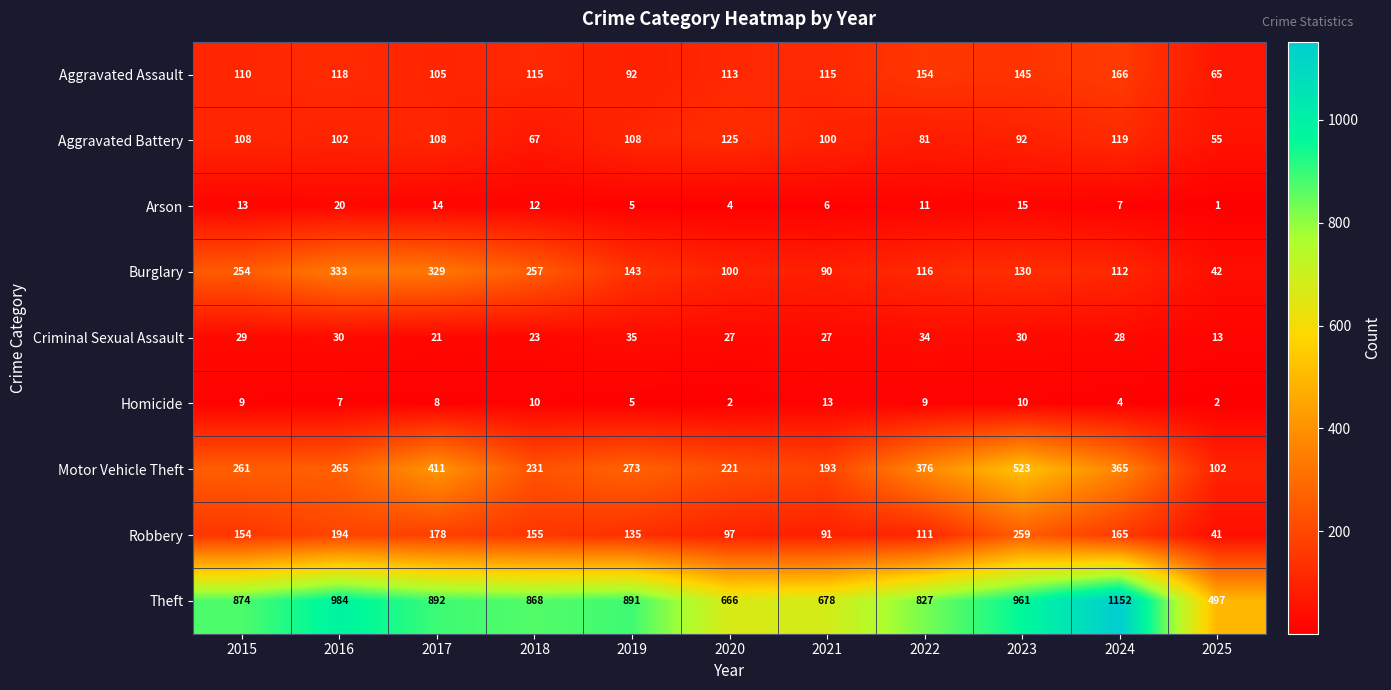

True or false: Motor Vehicle Theft has a value of 261 at 2015.

True